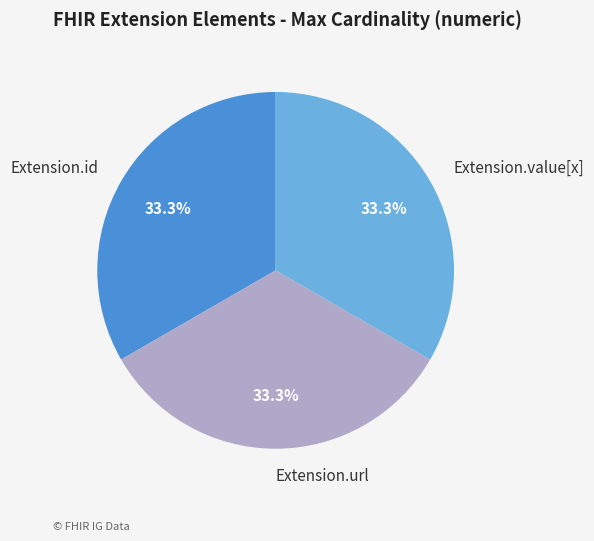

The Extension.id slice represents 7% of the pie. True or false?

False